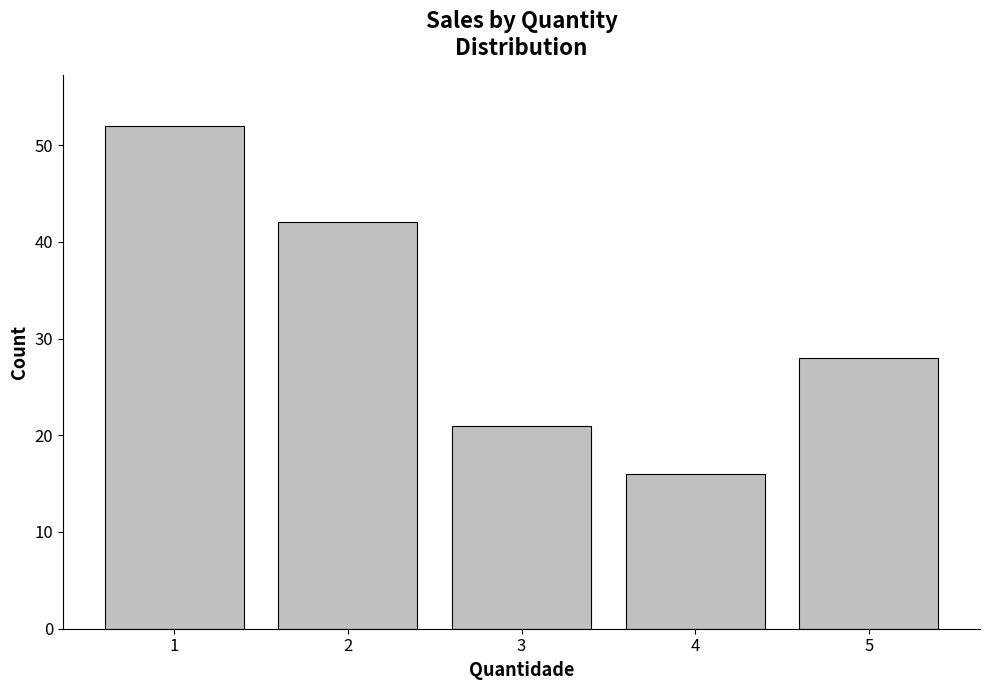

What is the ratio of the value at 4 to the value at 1?

0.3